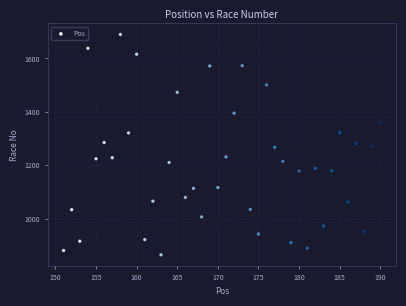

What is the range of Y values (max minus min)?

826